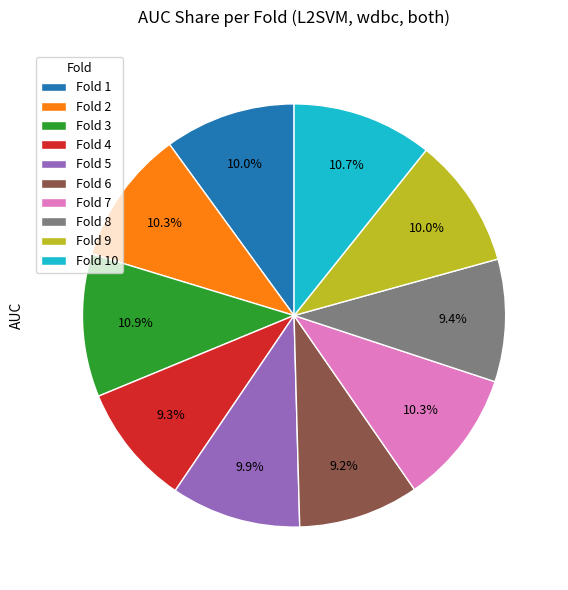

Is there a majority slice in this chart?

No